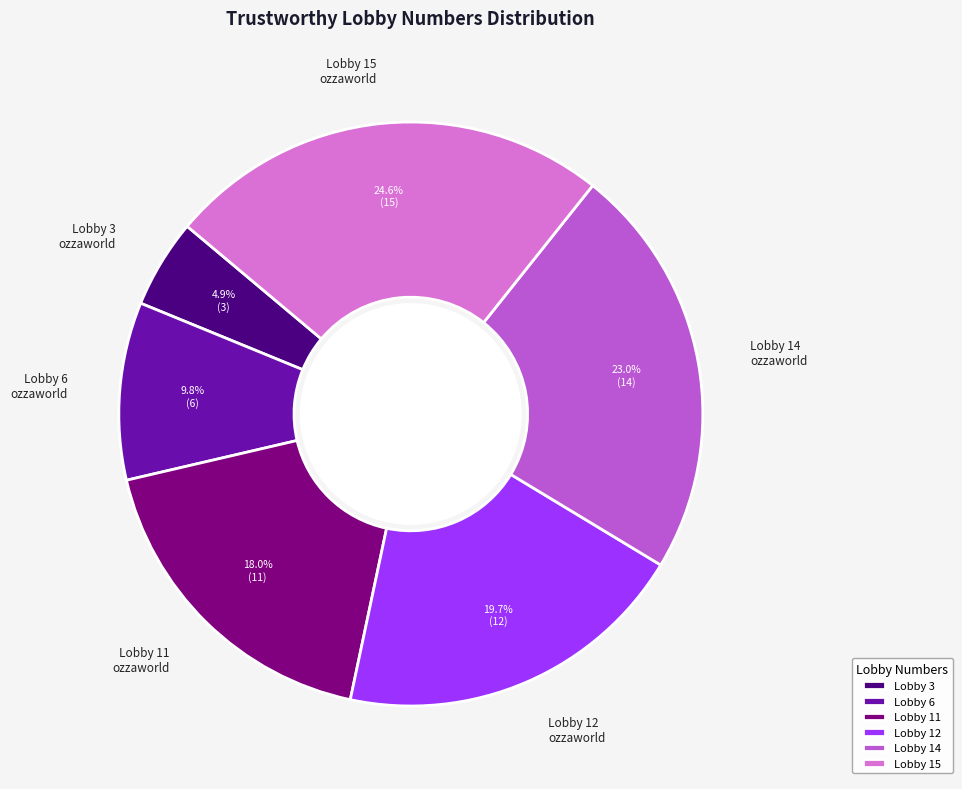

Between Lobby 11 ozzaworld and Lobby 14 ozzaworld, which is larger?

Lobby 14 ozzaworld